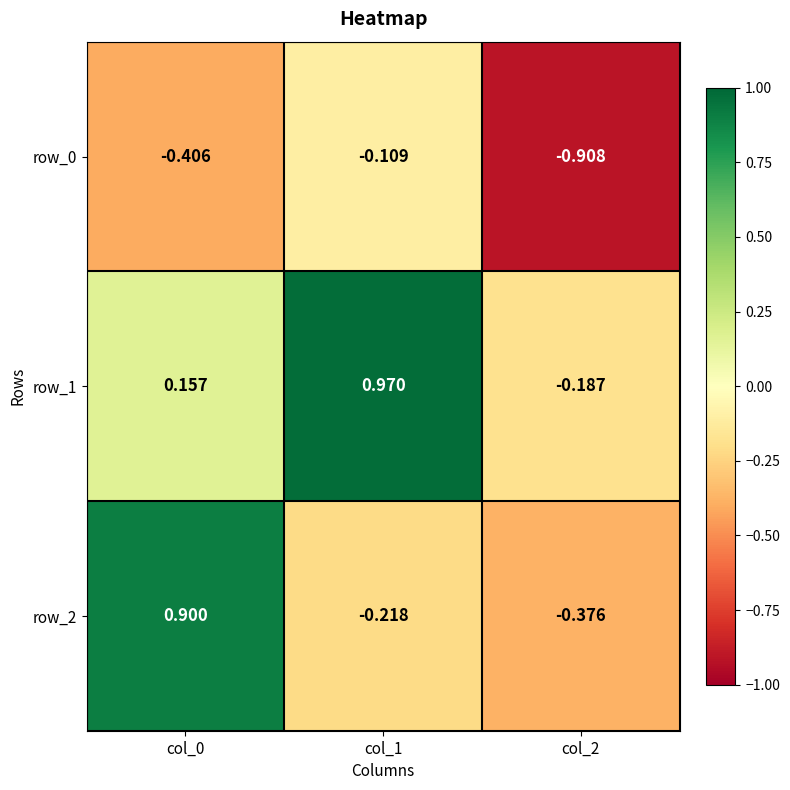

At which category is the sum across all series the highest?

col_0